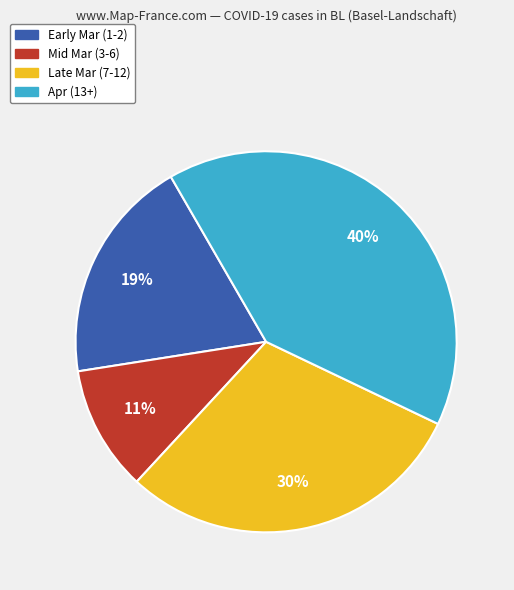

Do Early Mar (1-2) and Late Mar (7-12) together represent more than half of the pie?

No